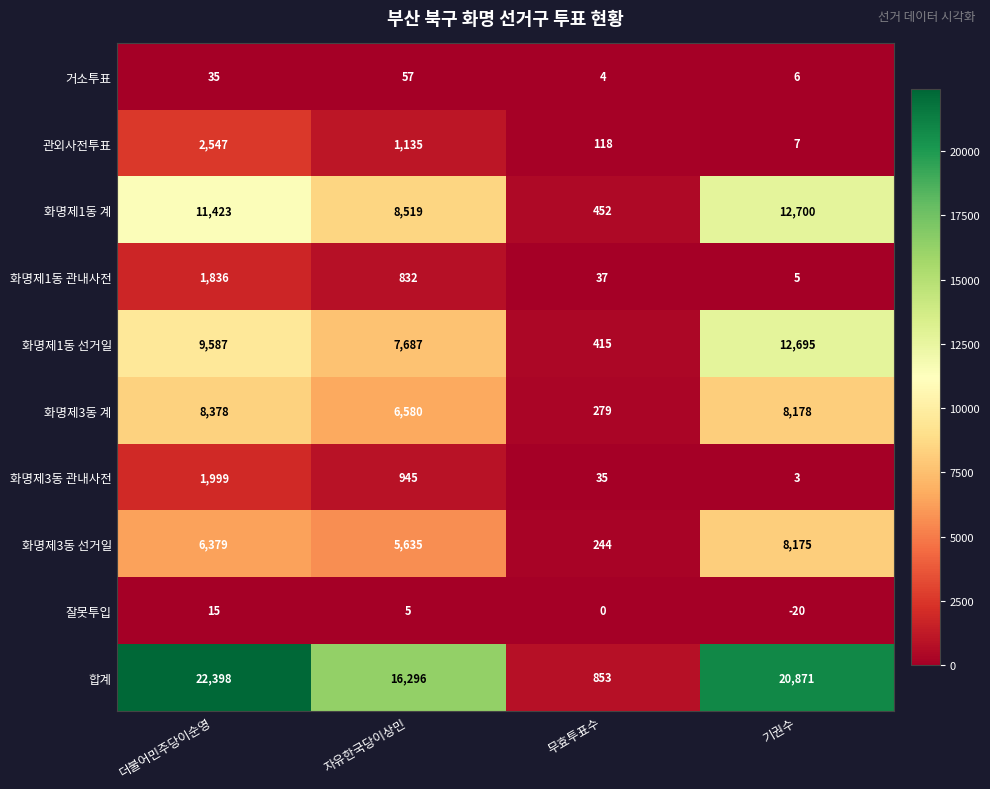

What is the difference between the 관외사전투표 values at 자유한국당이상민 and 기권수?

1128